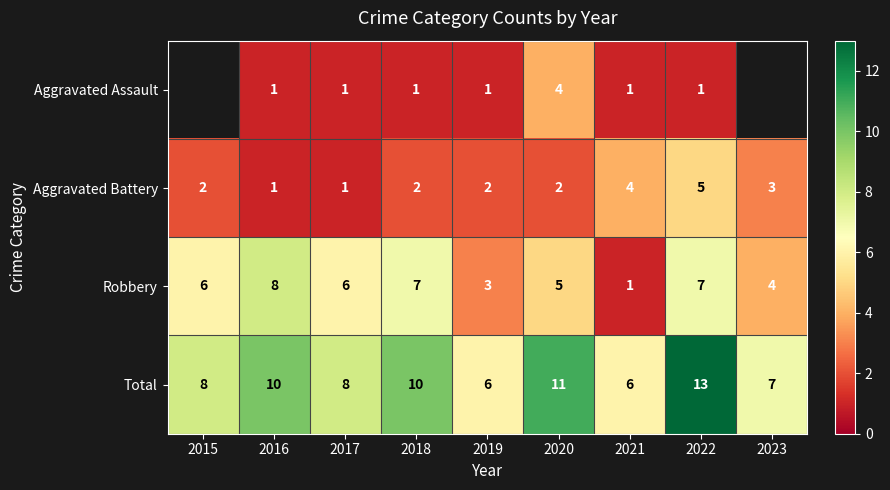

What is the difference between the Robbery values at 2016 and 2020?

3